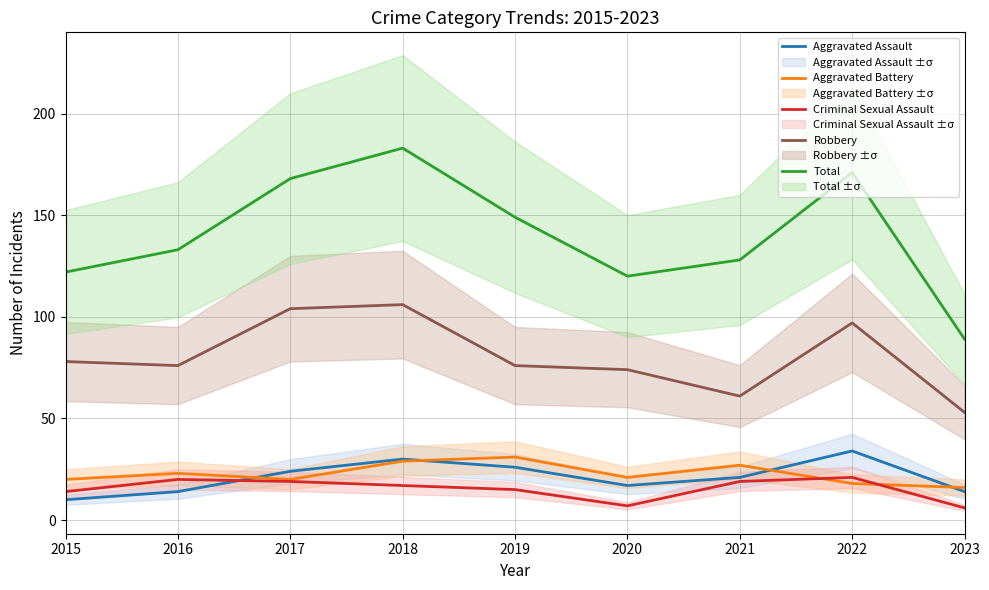

The Aggravated Assault series shows 6 at 2020. True or false?

False